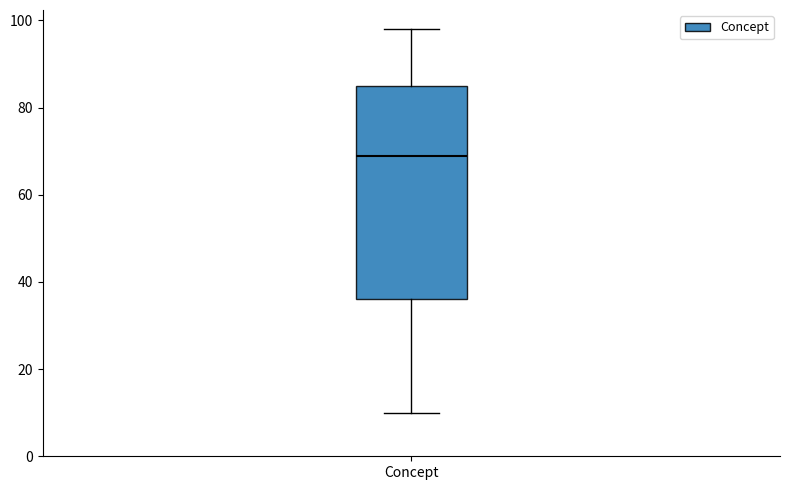

Transcribe this box plot: give where the median line is, the range the box spans, and where the two whiskers end, as read against the y-axis. The values are not printed on the chart, so give them approximately, as read against the axis.

median 70, box 36 to 86, whiskers 10 to 98